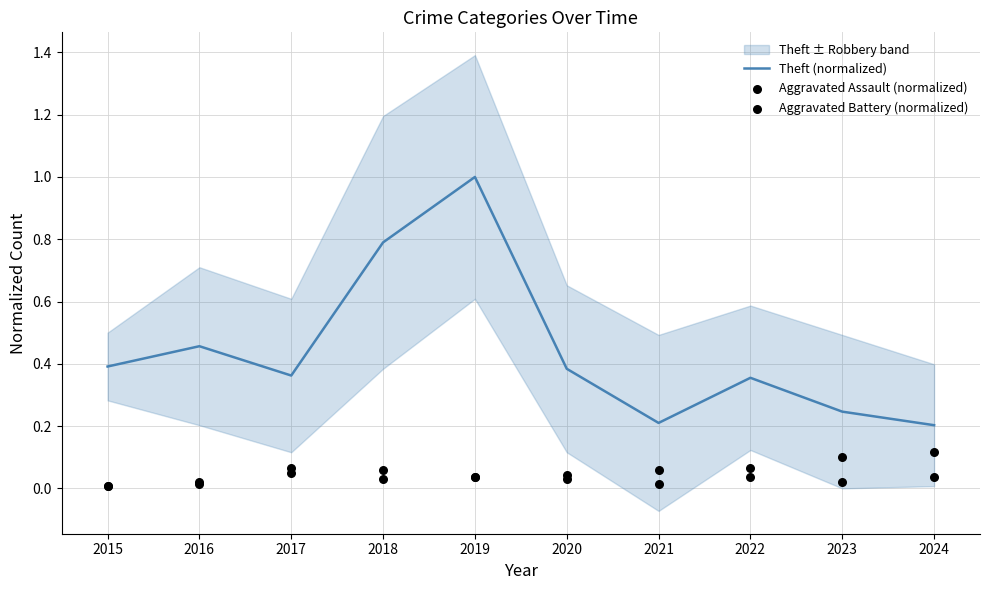

Which series contains the highest Y value?

Theft (normalized)